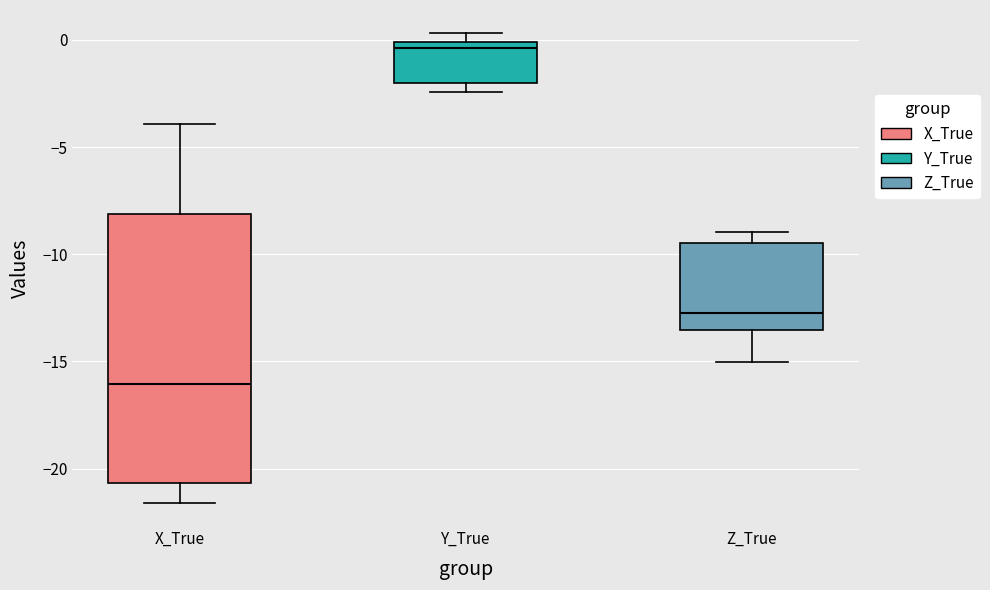

Which box has the highest median line?

Y_True